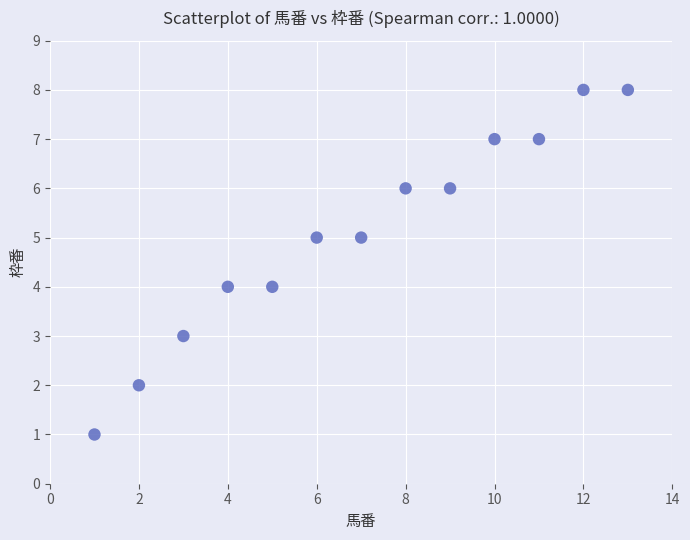

What is the range of Y values (max minus min)?

7